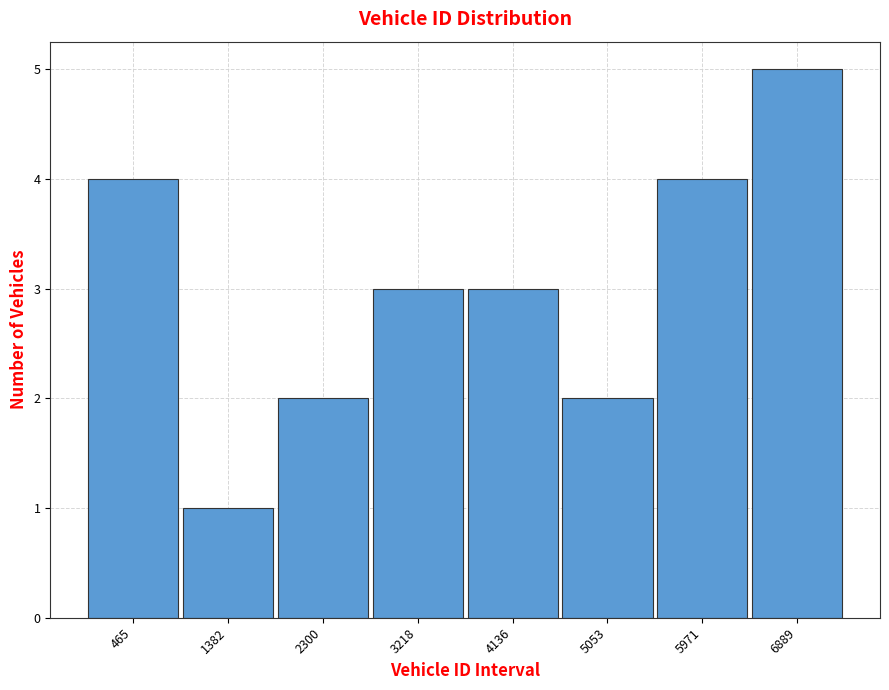

Reading left to right, extract all data points from this chart.

465=4	1382=1	2300=2	3218=3	4136=3	5053=2	5971=4	6889=5